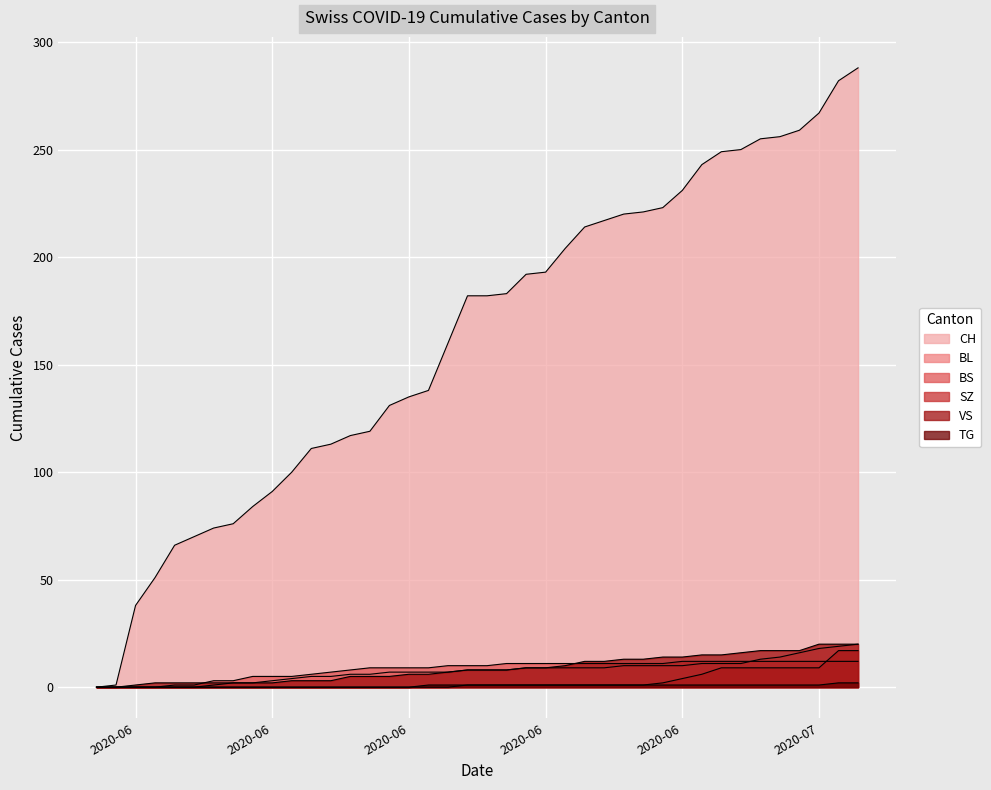

At how many categories does at least one series exceed 188?

18